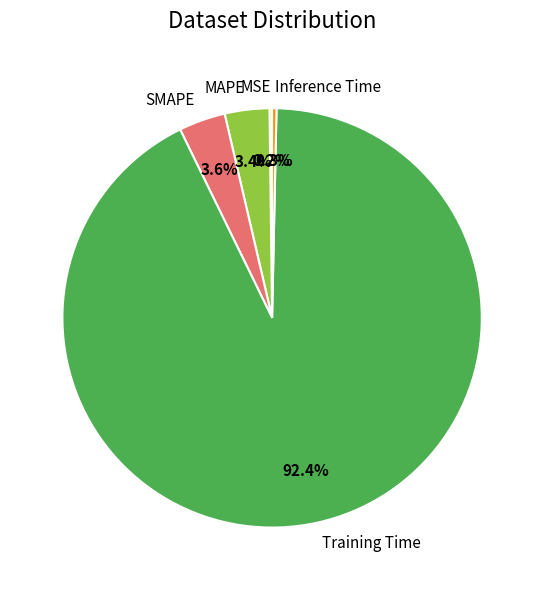

Which has a higher value, MAPE or Training Time?

Training Time